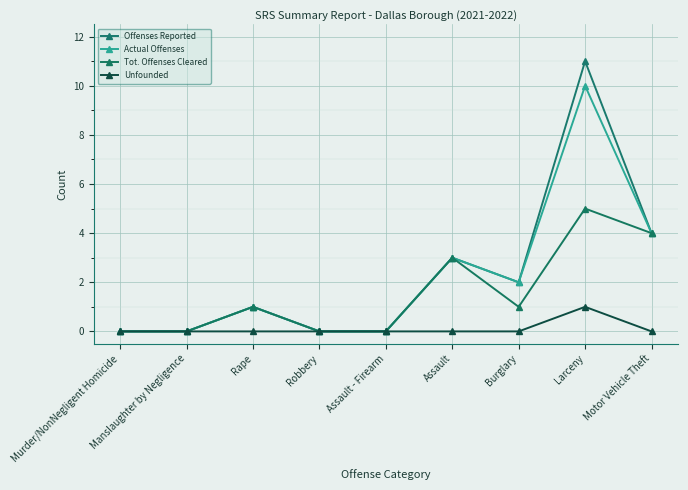

List the series in order of their peak value, lowest first.

Unfounded, Tot. Offenses Cleared, Actual Offenses, Offenses Reported